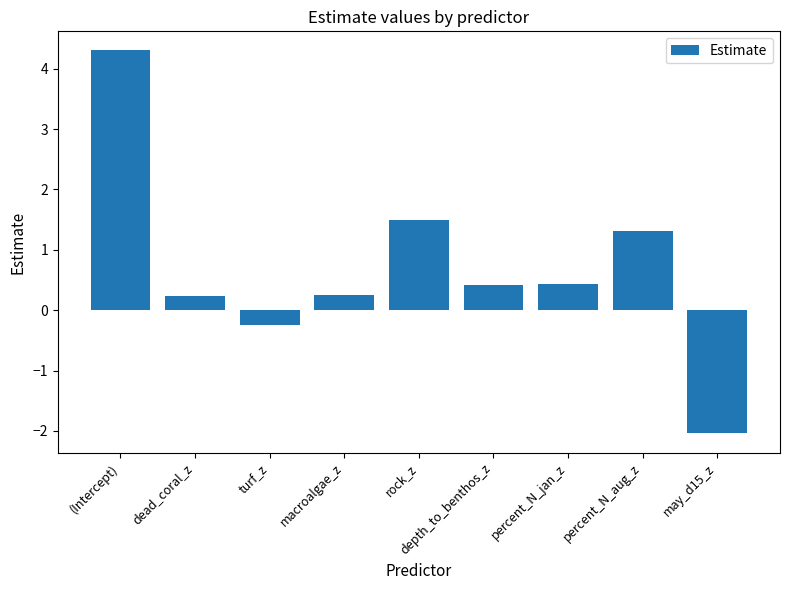

How many data points does each series have?

9